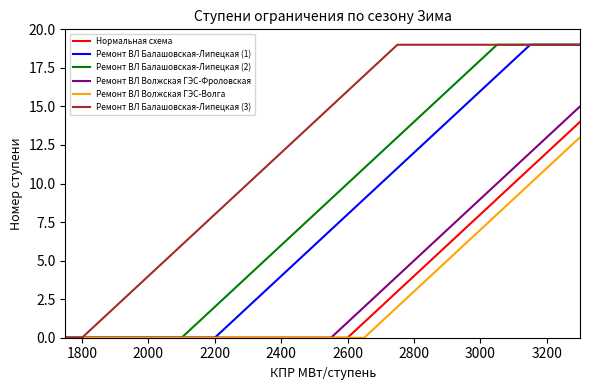

Which series has the largest total across all categories?

Ремонт ВЛ Балашовская-Липецкая (3)